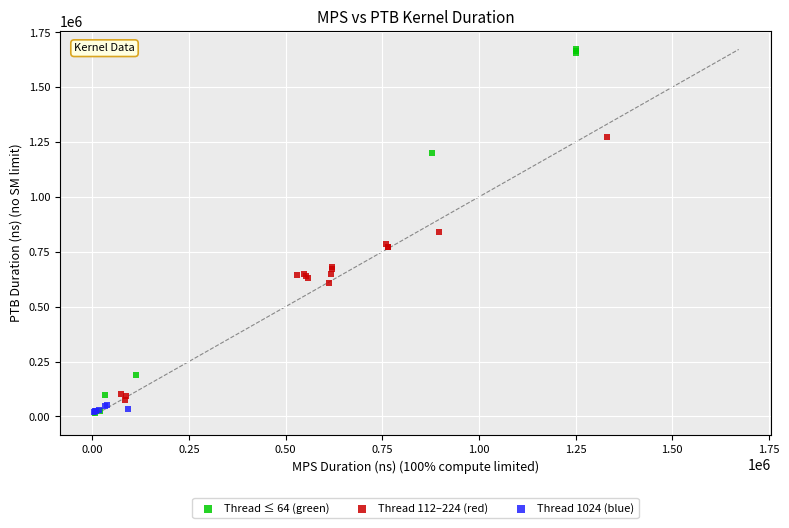

Which series has the largest Y range (max minus min)?

Thread ≤ 64 (green)